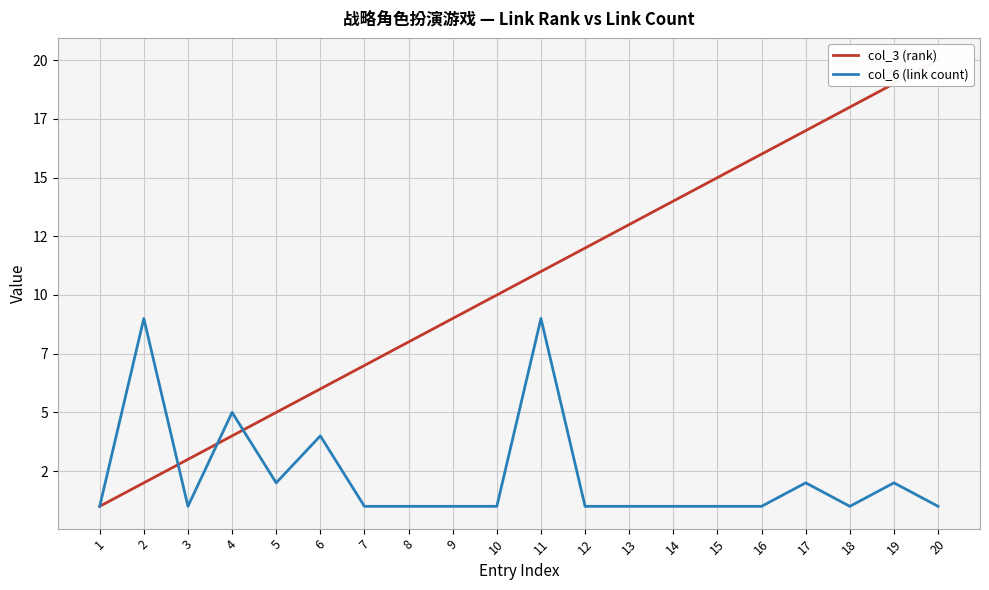

Which category has the lowest value across all series?

1